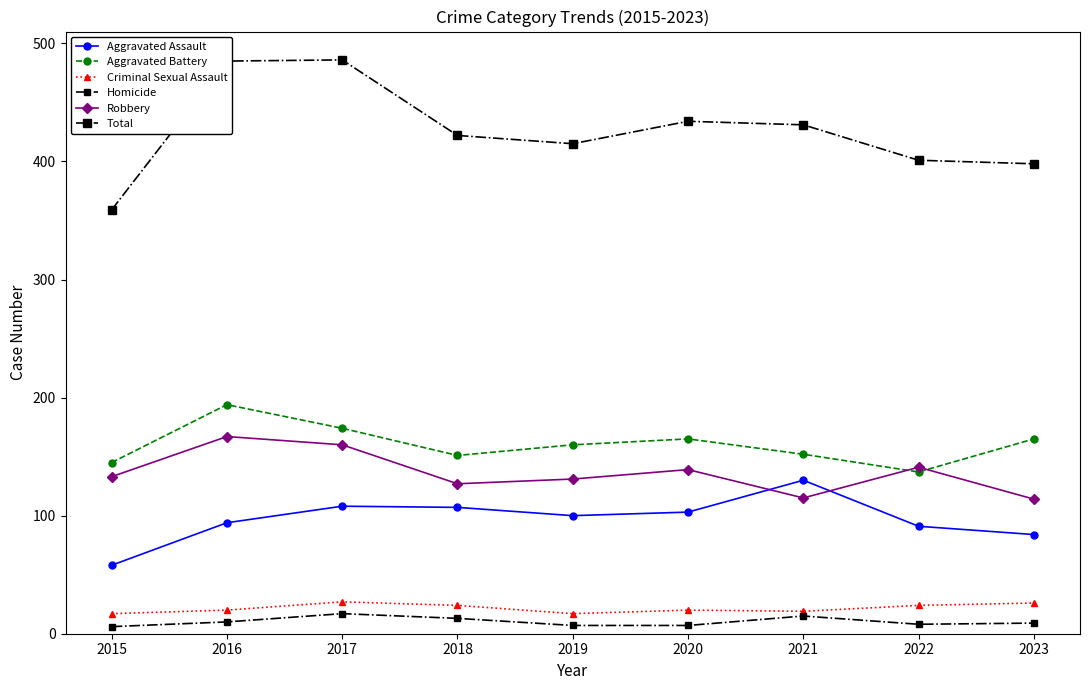

Is this an area chart (filled region under the line)?

No